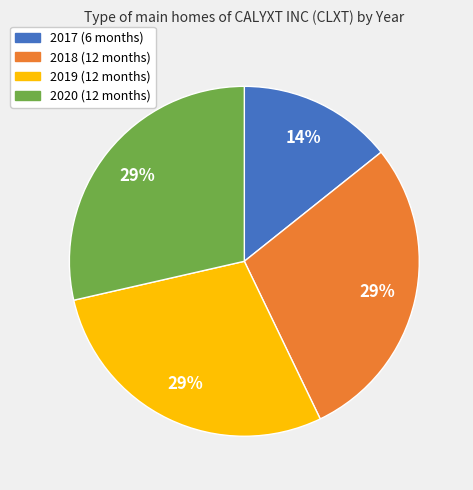

True or false: 2018 accounts for 40% of the total.

False